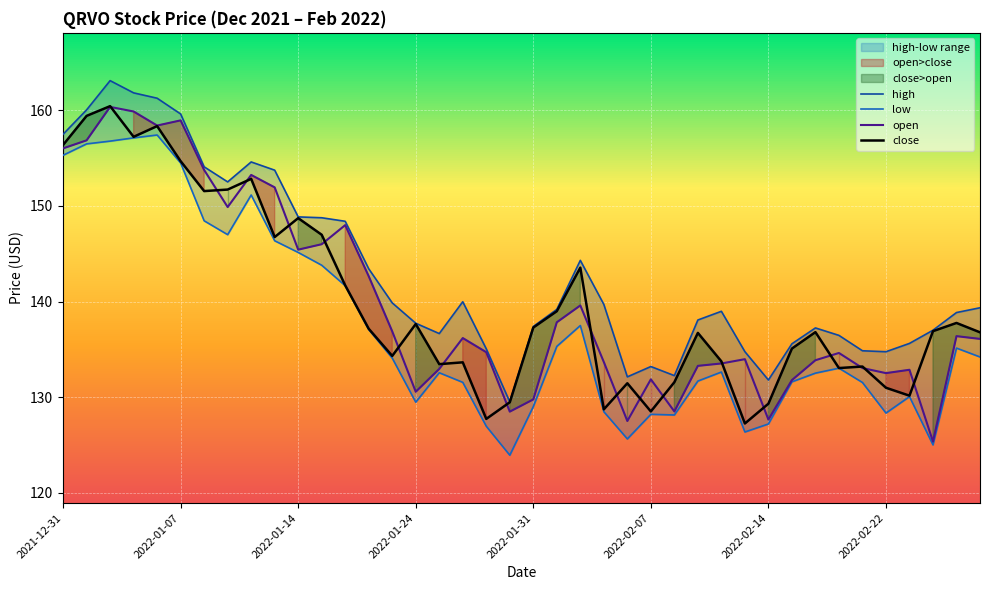

Rank the series at 27 from lowest to highest value.

low, open, close, high